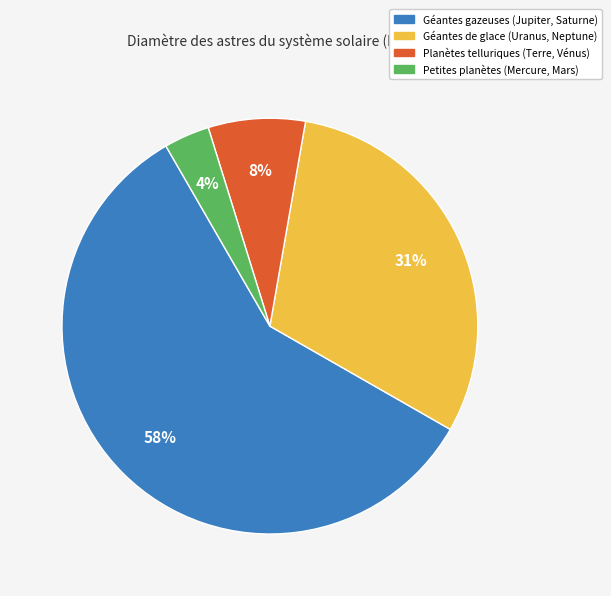

Which slice is the smallest?

Petites planètes (Mercure, Mars)